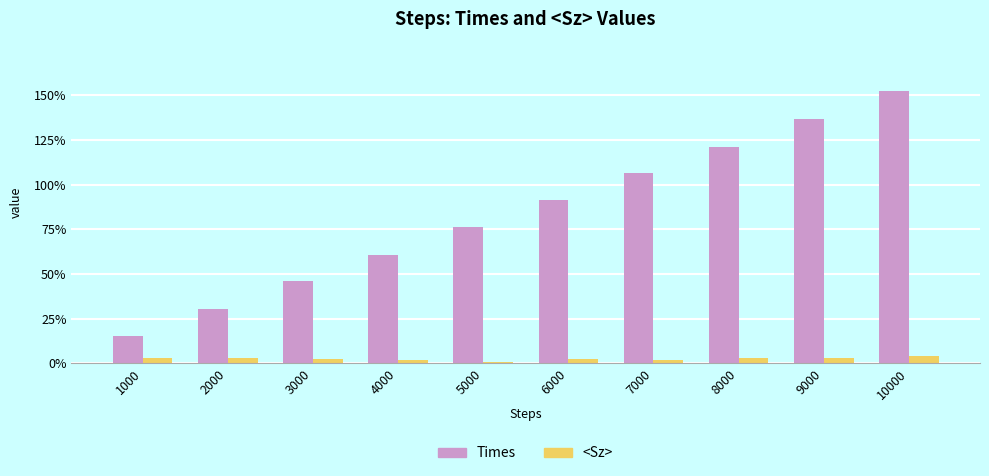

What is the spread (max minus min) of values at 1000?

0.1